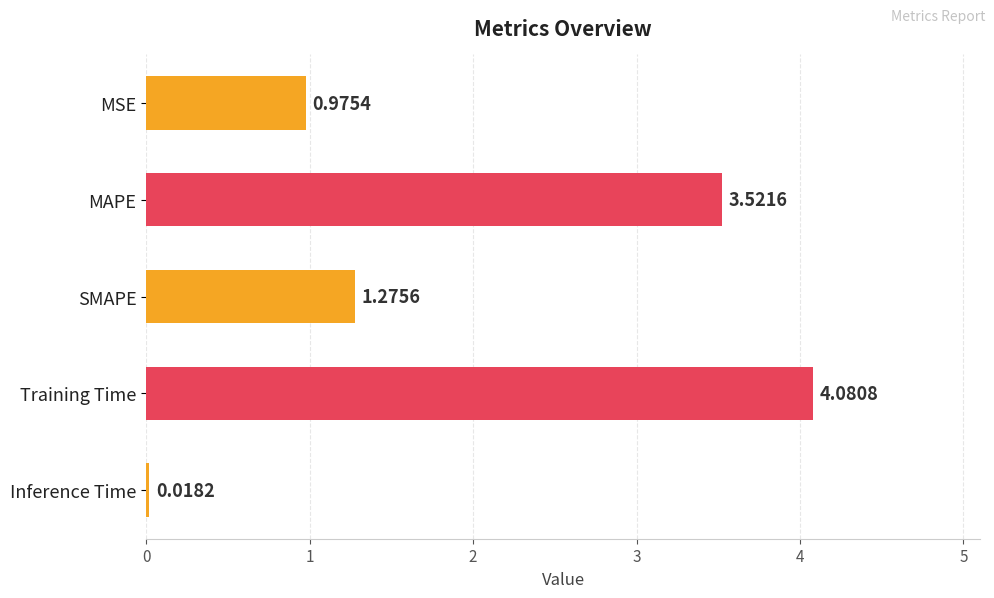

Where is the data nearest to the value 2?

SMAPE